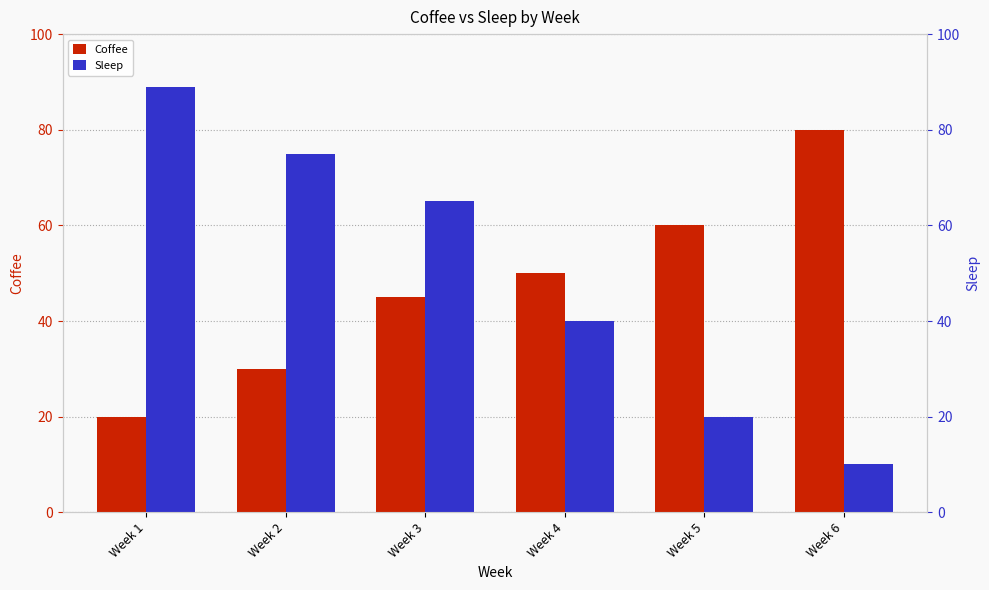

Count the Coffee values in the range 30 to 60.

4